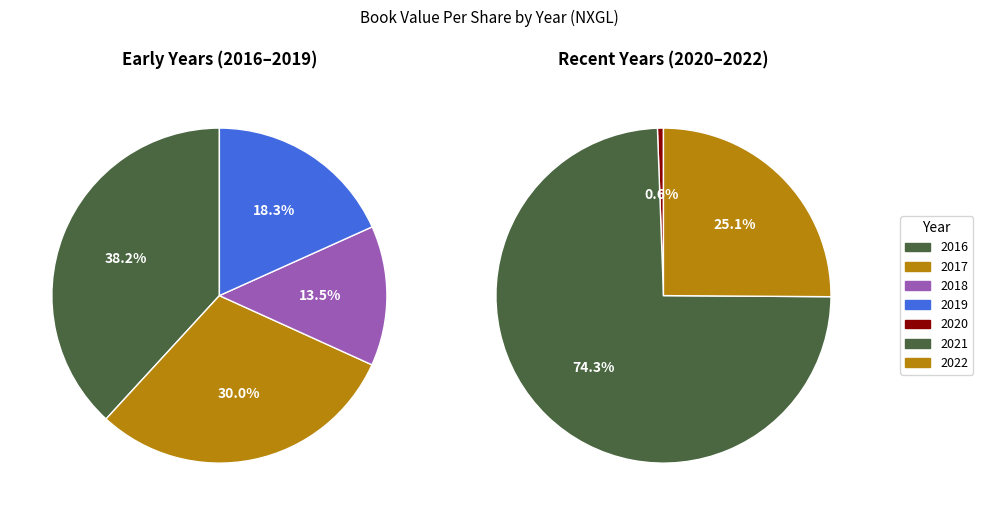

Count the number of slices in the pie.

7